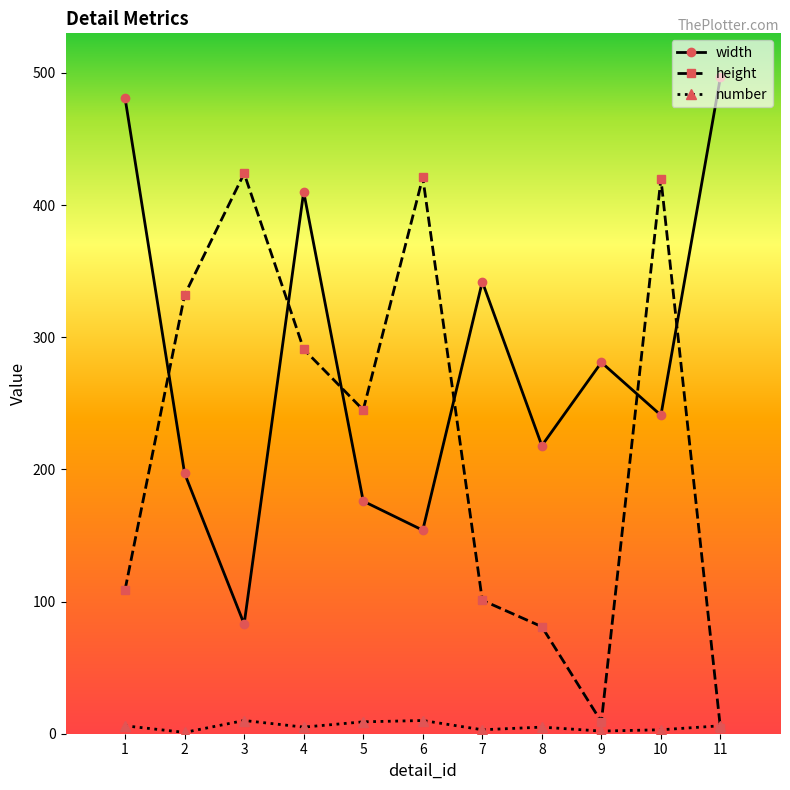

What is the greatest value displayed?

497